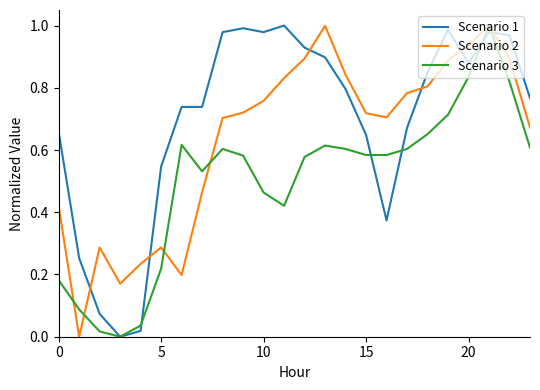

Rank the series by their average value, from lowest to highest.

Scenario 3, Scenario 2, Scenario 1